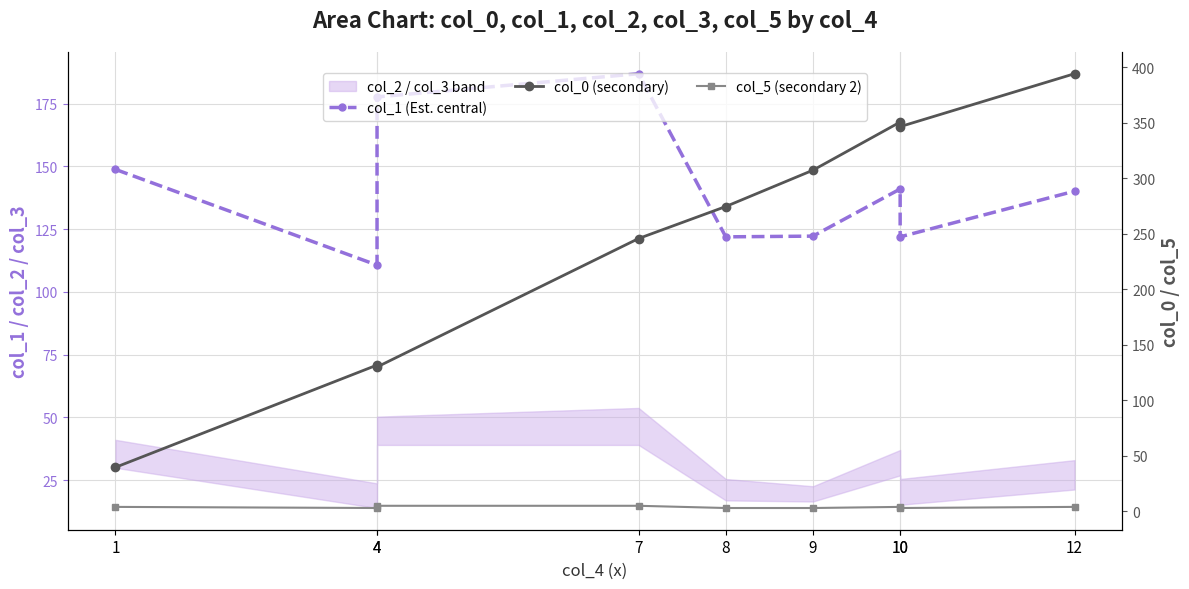

At which label does col_5 (secondary 2) reach its minimum?

4